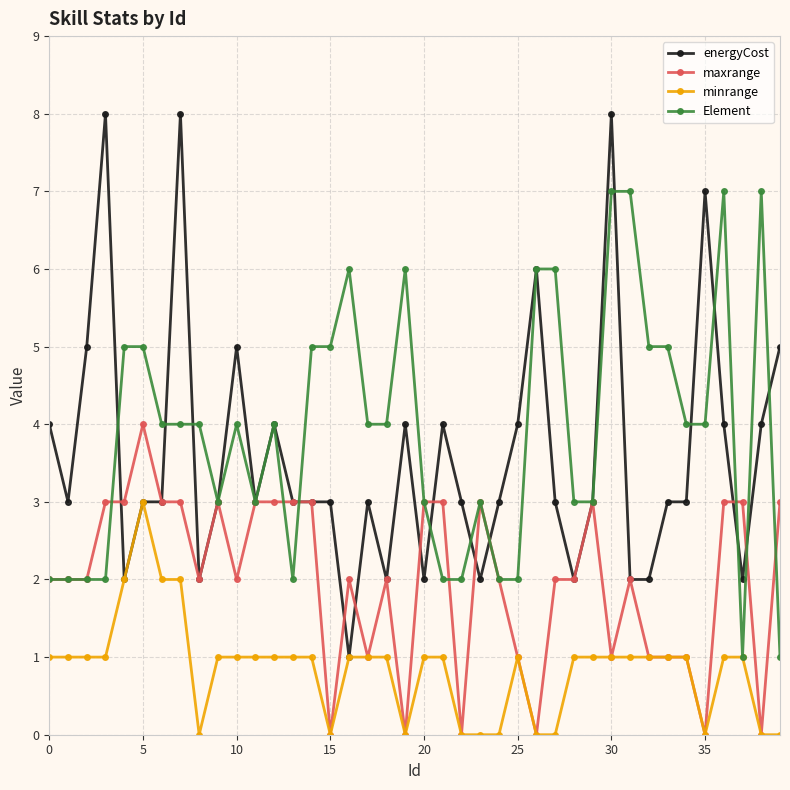

What is the value of the minrange point at the 37th from the left?

1